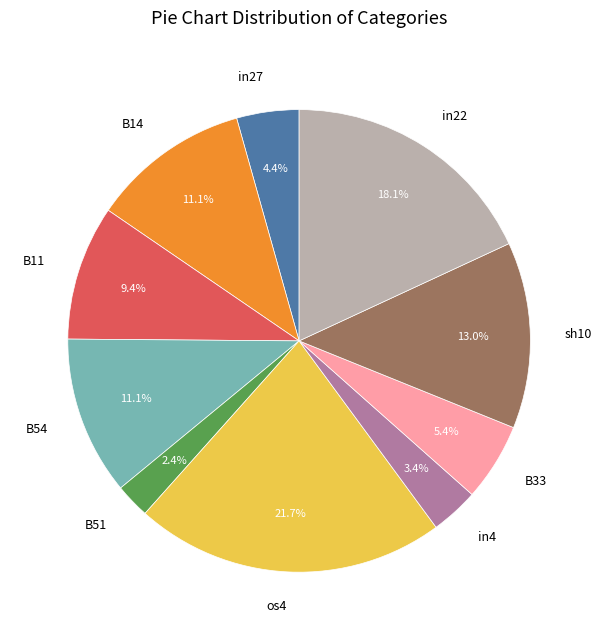

Is the sum of B54 and B11 greater than half?

No